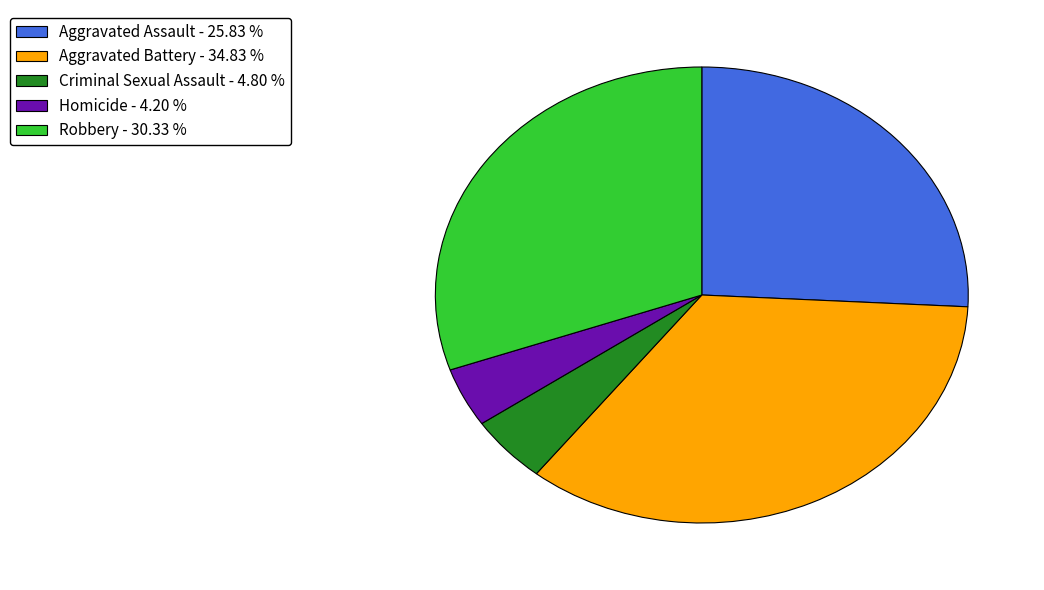

Does Aggravated Battery - 34.83 % represent more than half of the total?

No